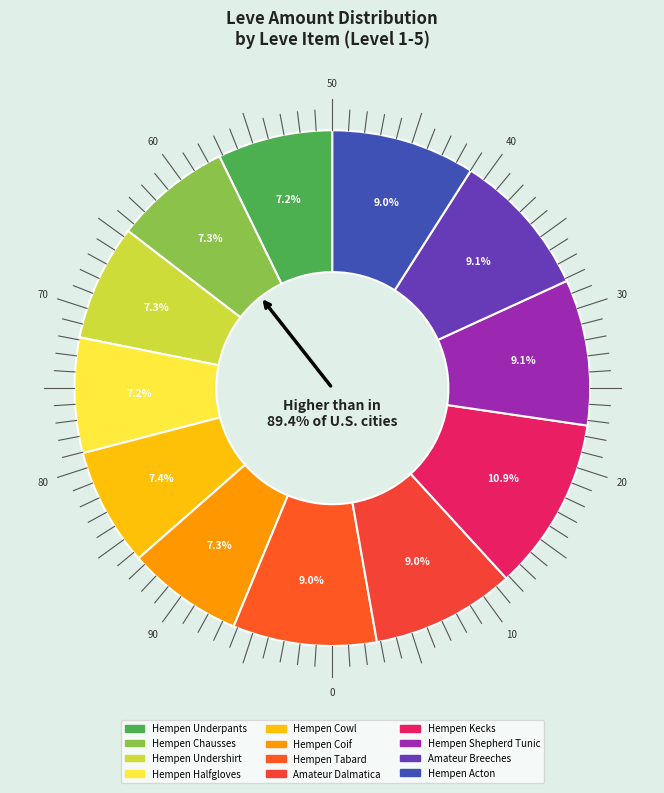

What percentage is the Hempen Cowl slice, to the nearest percent?

7%